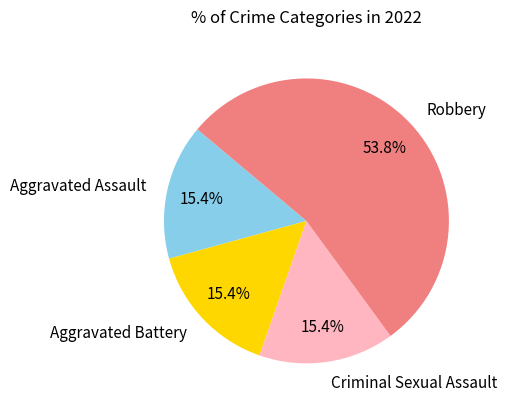

What percentage is the Robbery slice, to the nearest percent?

54%